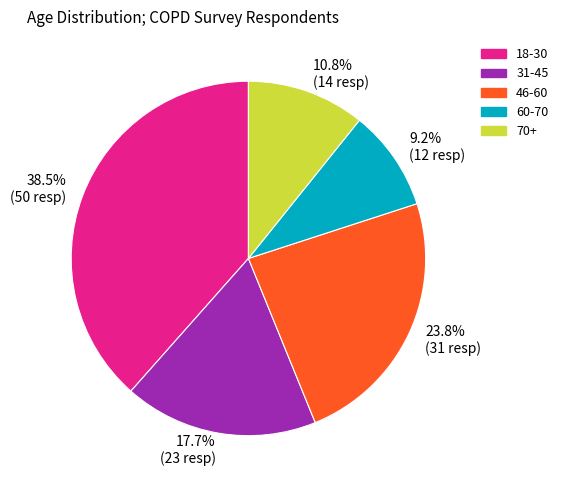

The 31-45 slice represents 31% of the pie. True or false?

False